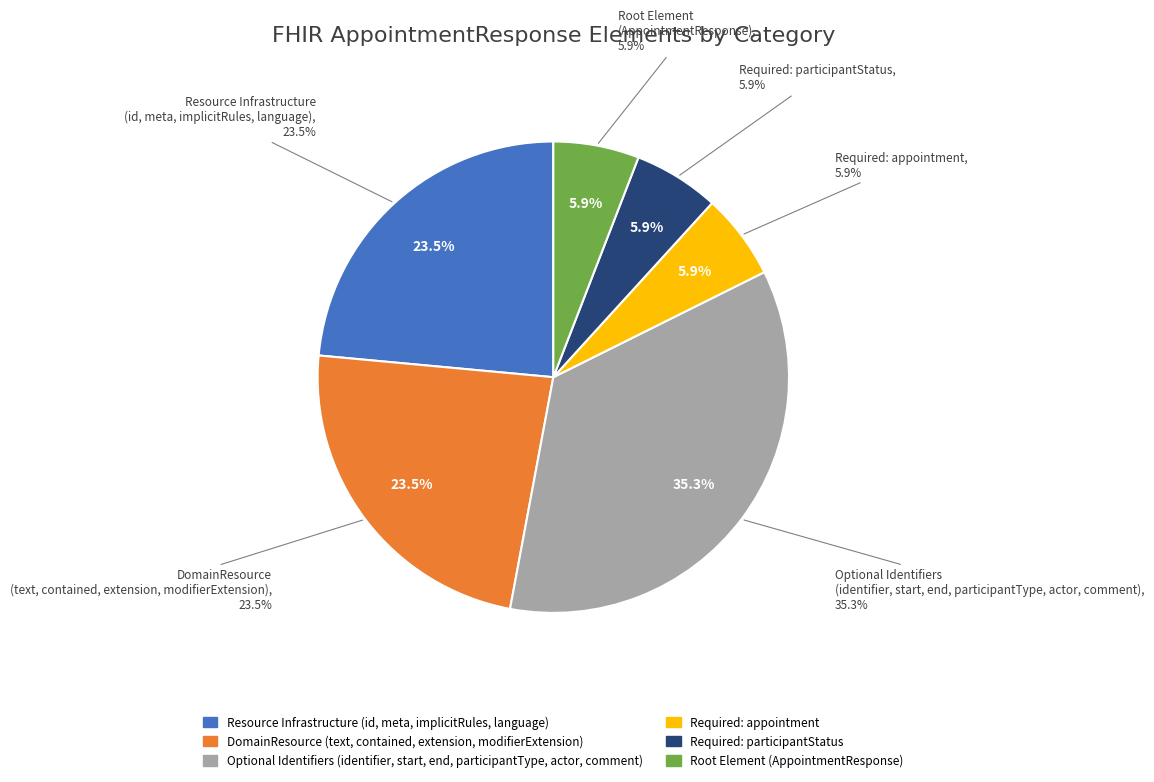

What percentage is NOT represented by AppointmentResponse.end?

100.0%